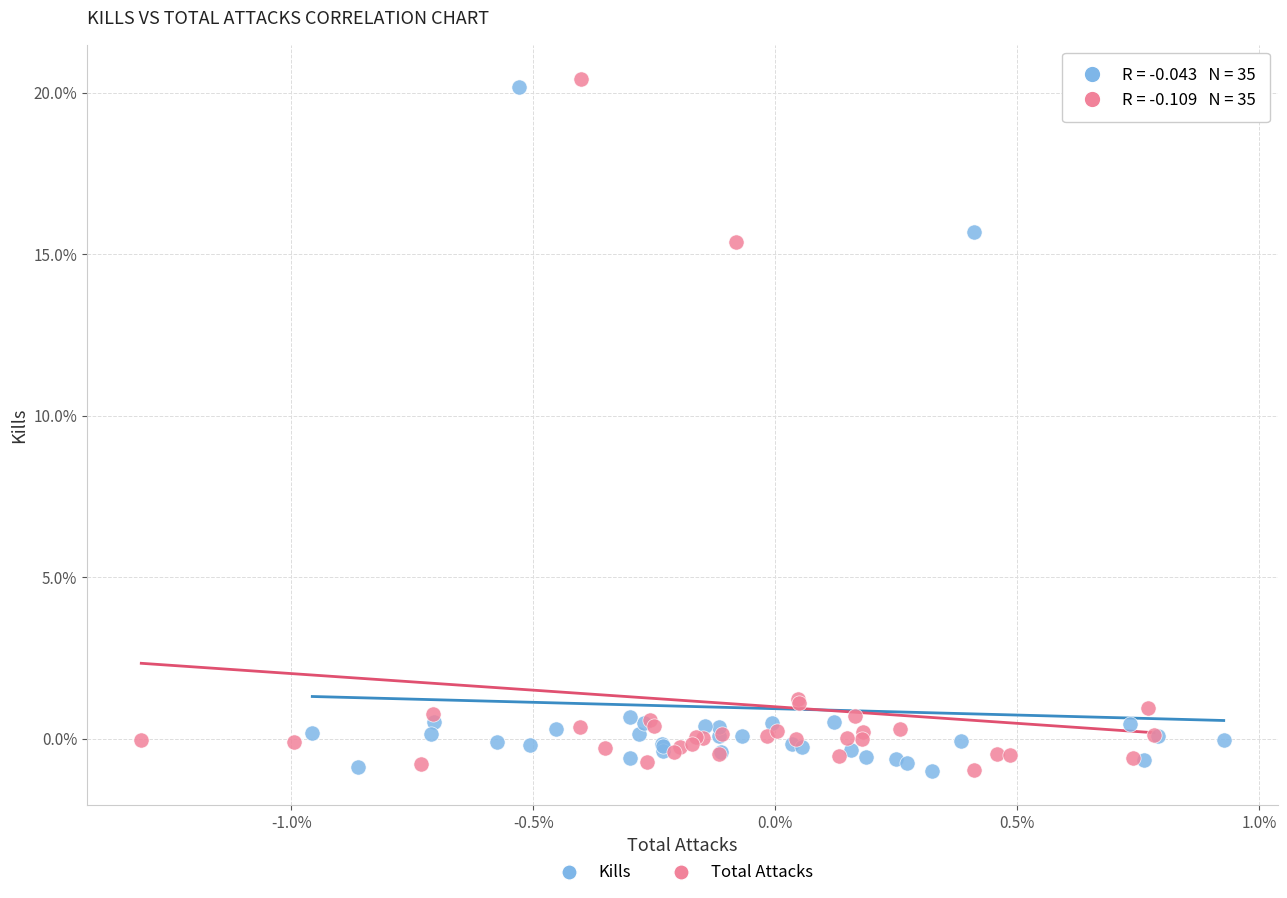

Which series has the largest Y range (max minus min)?

Total Attacks